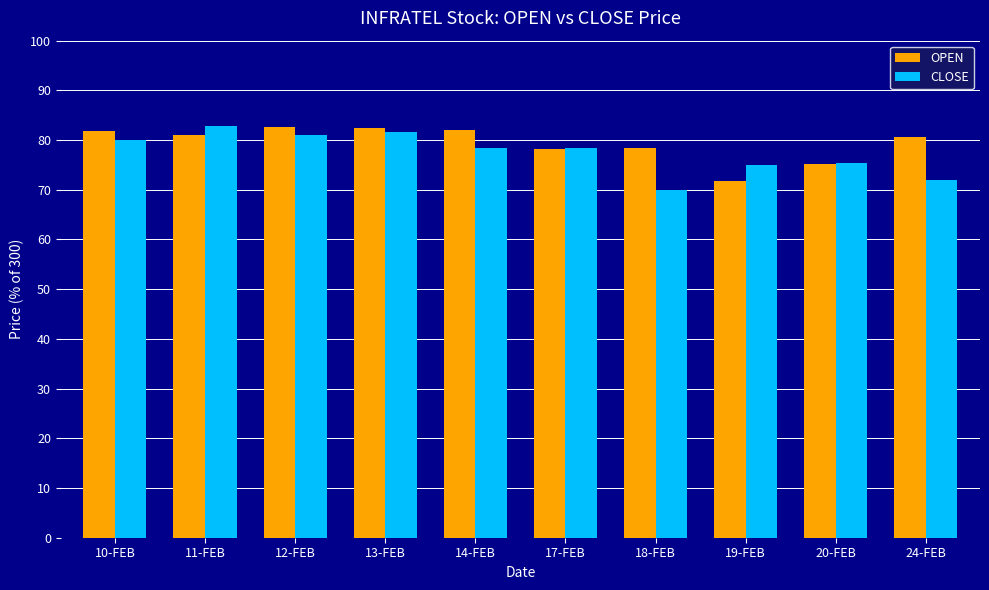

Is the value of OPEN at 13-FEB greater than the value of CLOSE at 20-FEB?

Yes